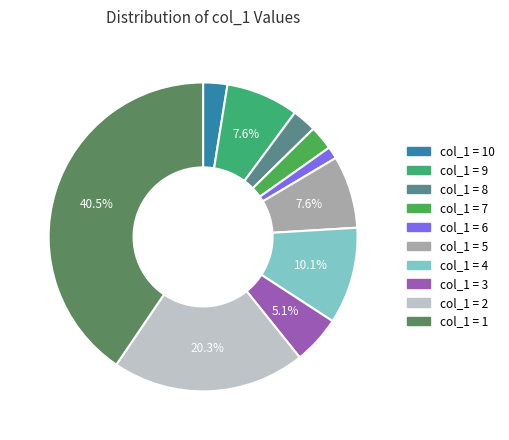

Count the number of slices in the pie.

10